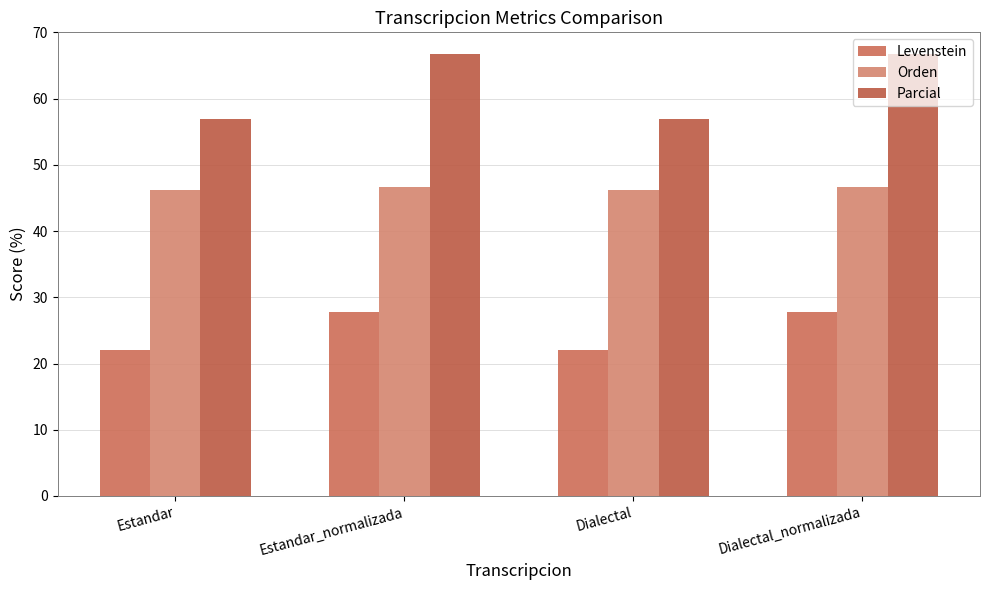

What is the label of the 3rd bar from the left?

Dialectal